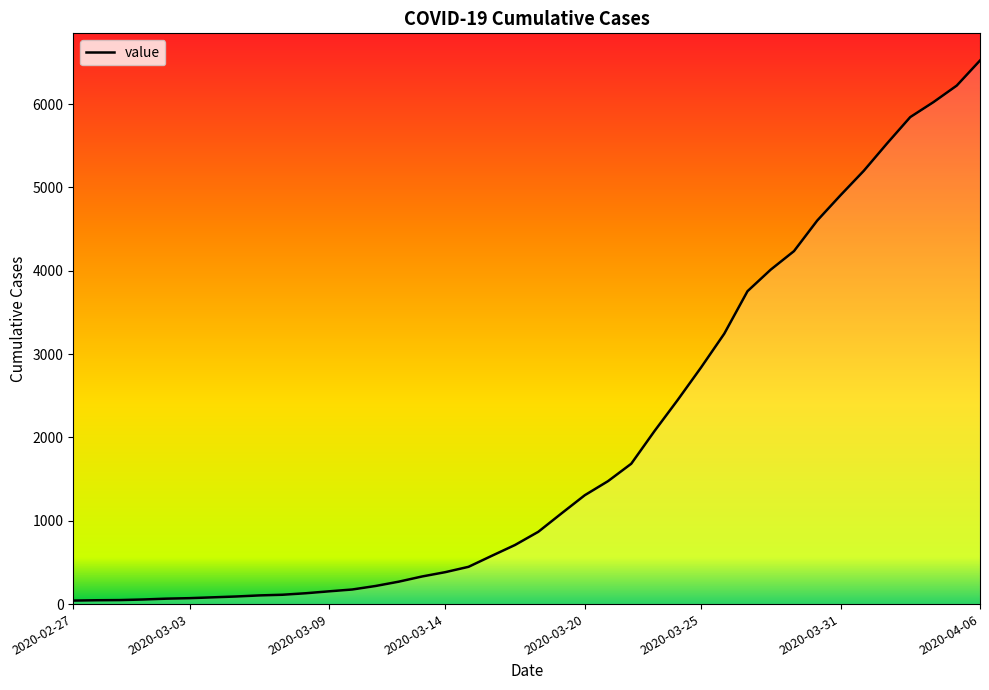

What is the maximum value shown in the chart?

6522